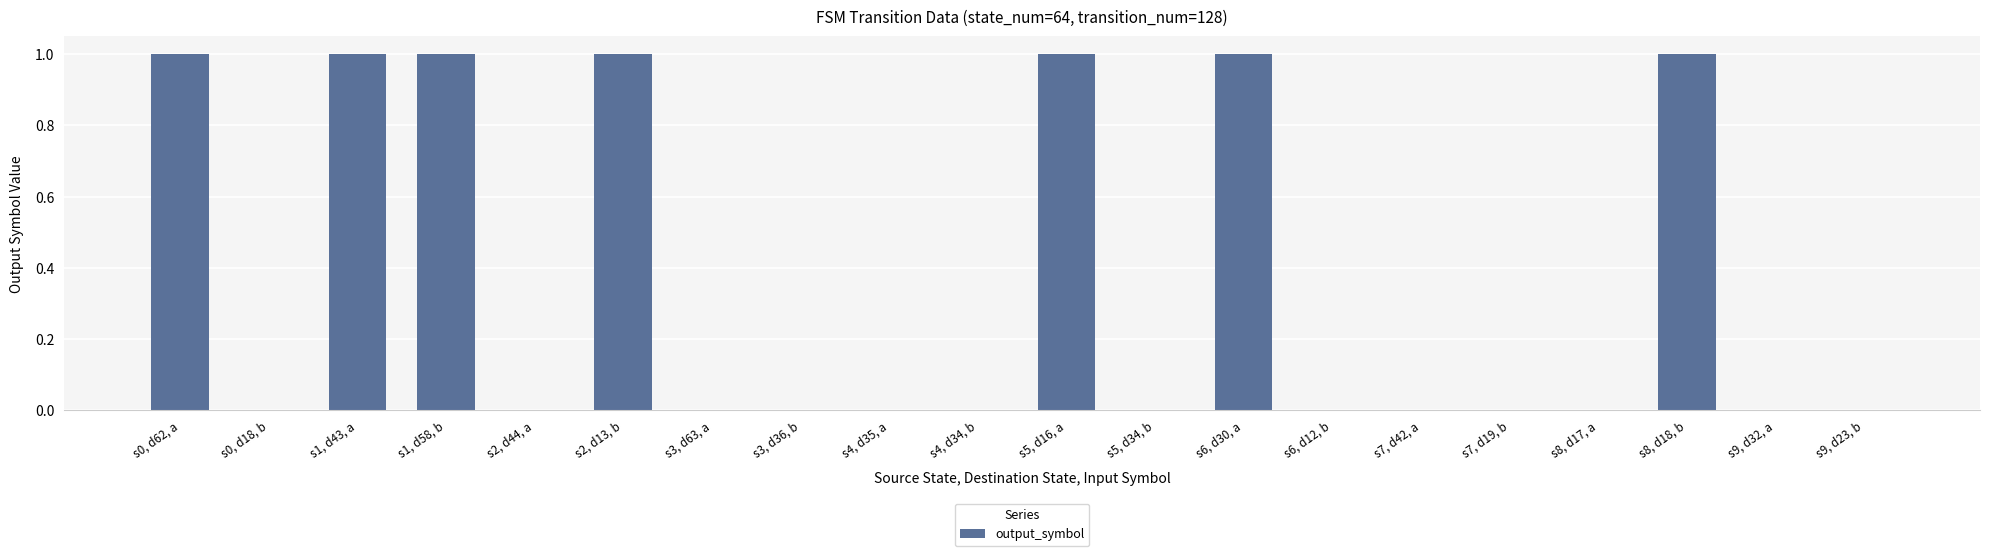

Reading left to right, what are all the values shown in this chart?

s0, d62, a=1	s0, d18, b=0	s1, d43, a=1	s1, d58, b=1	s2, d44, a=0	s2, d13, b=1	s3, d63, a=0	s3, d36, b=0	s4, d35, a=0	s4, d34, b=0	s5, d16, a=1	s5, d34, b=0	s6, d30, a=1	s6, d12, b=0	s7, d42, a=0	s7, d19, b=0	s8, d17, a=0	s8, d18, b=1	s9, d32, a=0	s9, d23, b=0